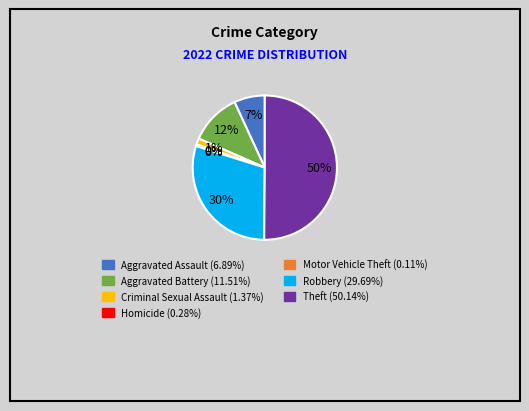

What percentage is the Theft slice, to the nearest percent?

50%